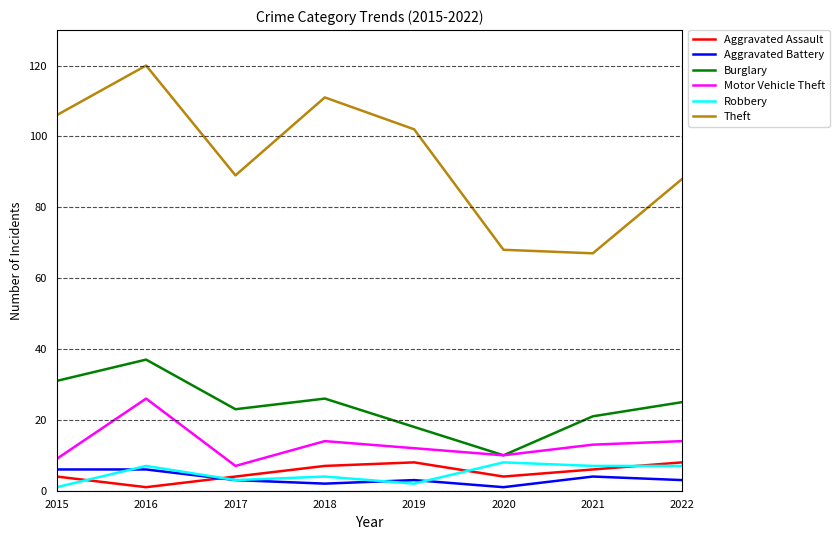

Where does the Theft series first go above 102?

2015